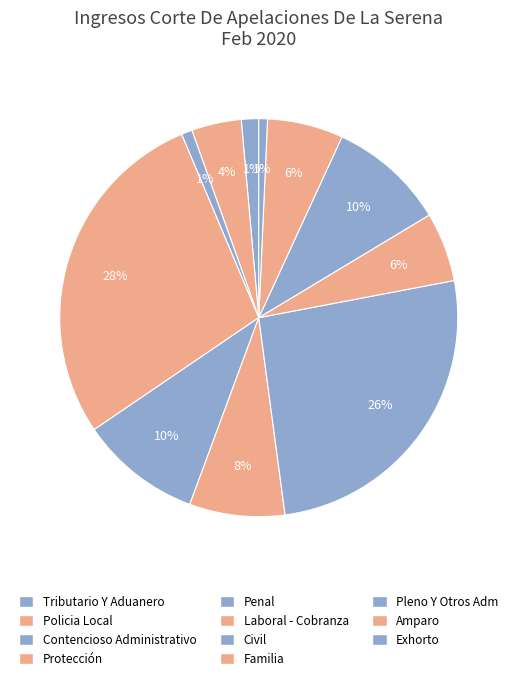

Which has a higher value, Civil or Pleno Y Otros Adm?

Civil